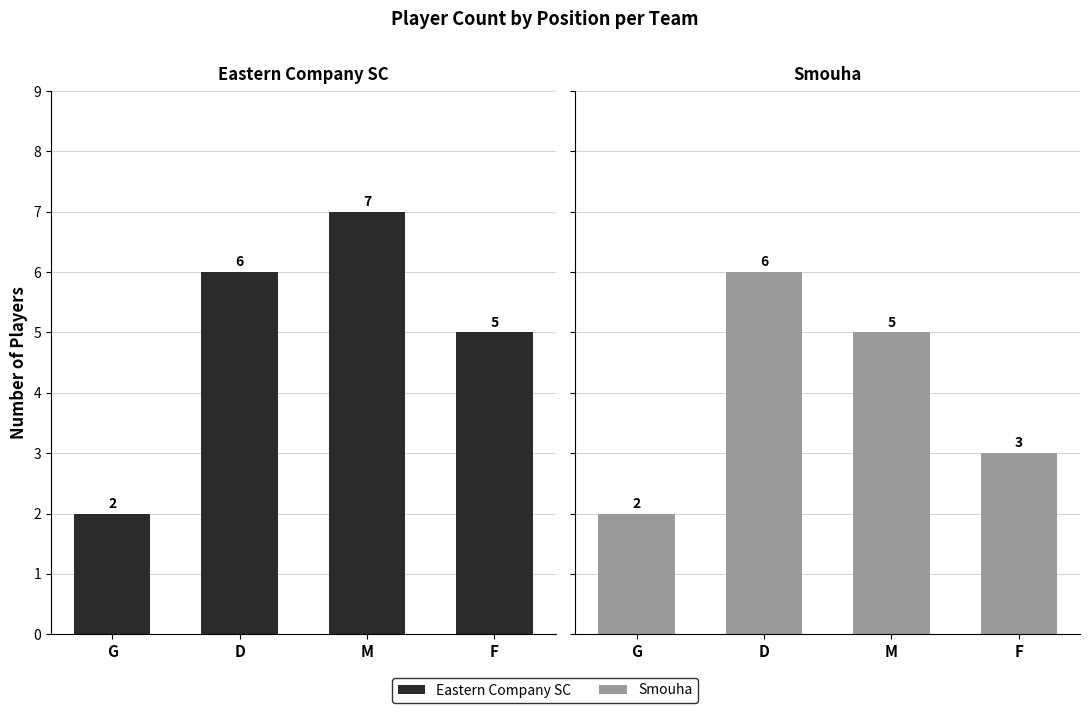

What is the difference between the Smouha values at D and M?

1